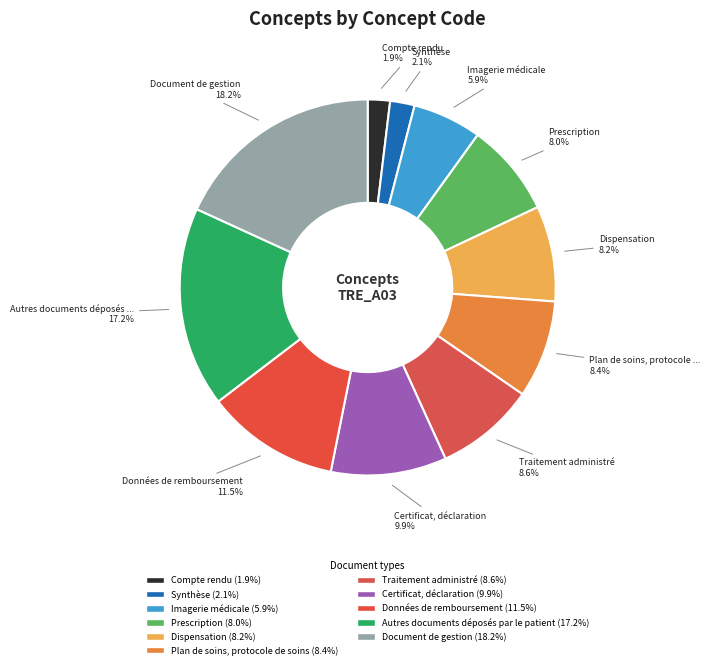

True or false: Plan de soins, protocole de soins accounts for 8% of the total.

True